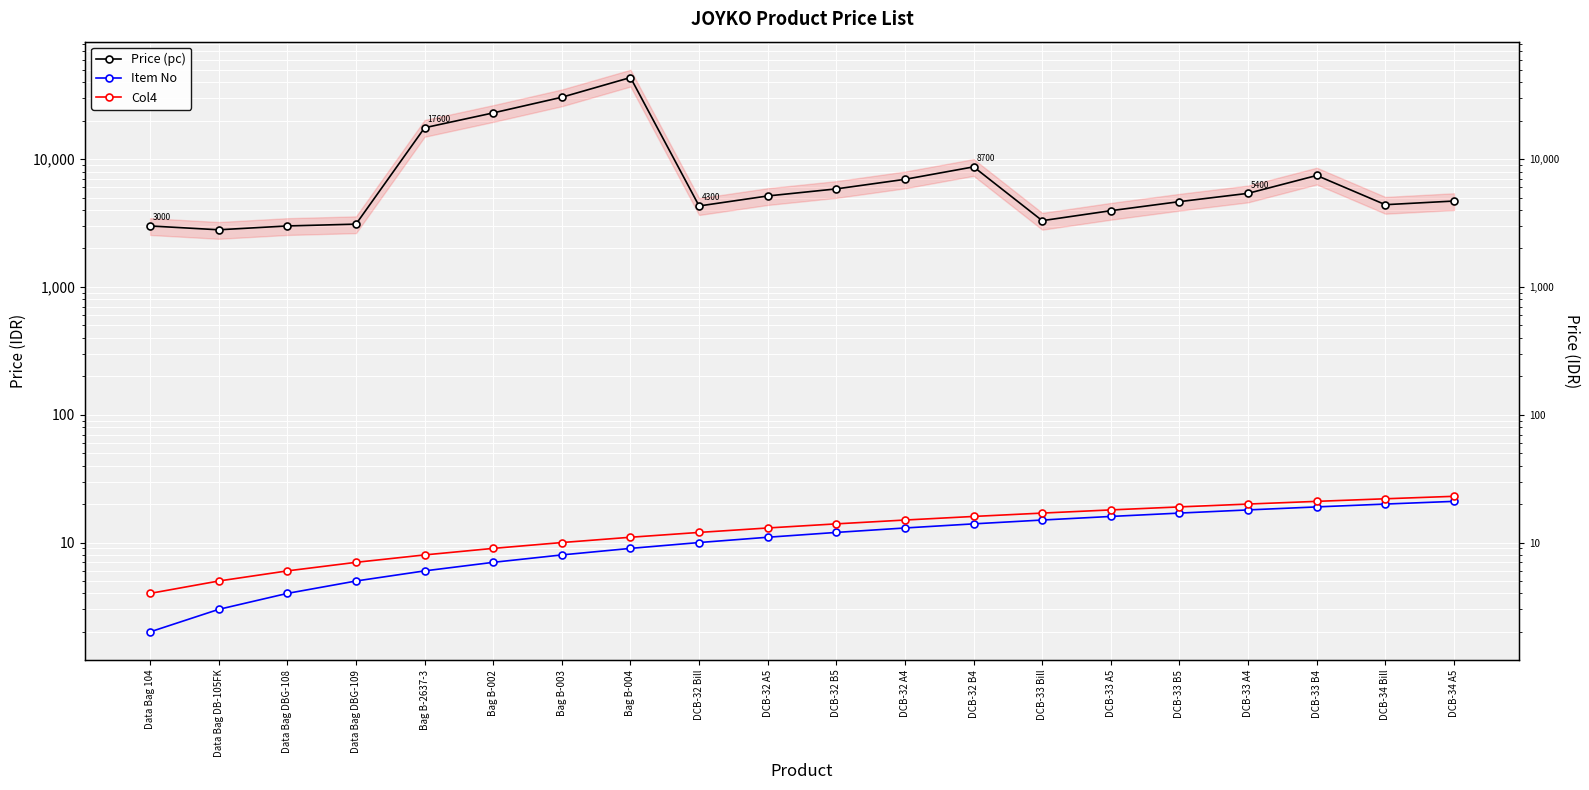

Read the Col4 value at DCB-34 A5, to the nearest 10.

20